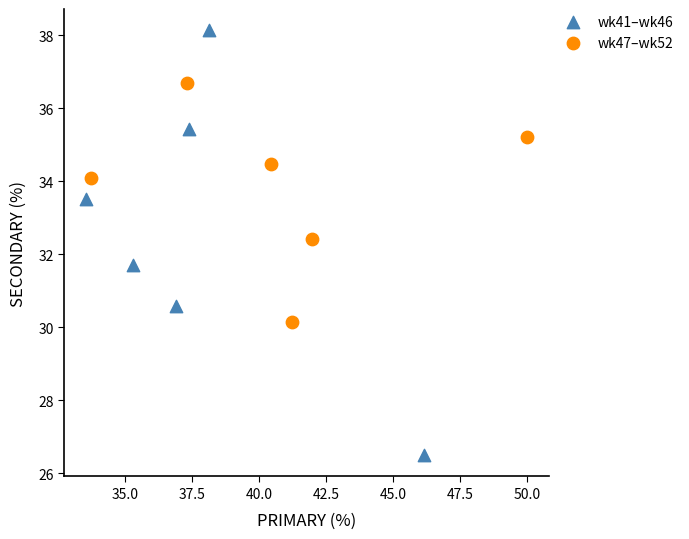

Which series has the widest spread of Y values?

wk41–wk46